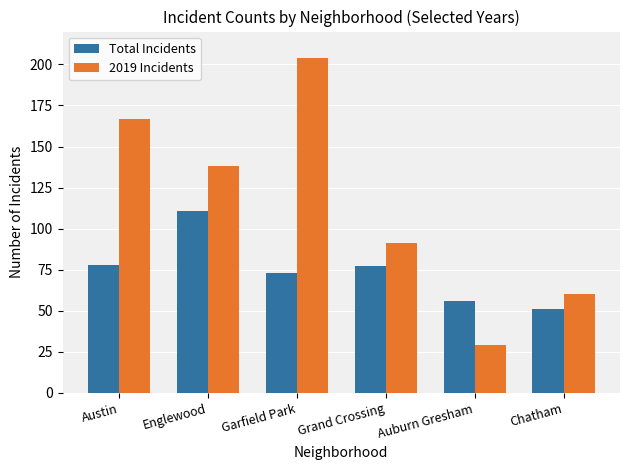

What is the difference between the second highest and minimum values in the Total Incidents series?

27